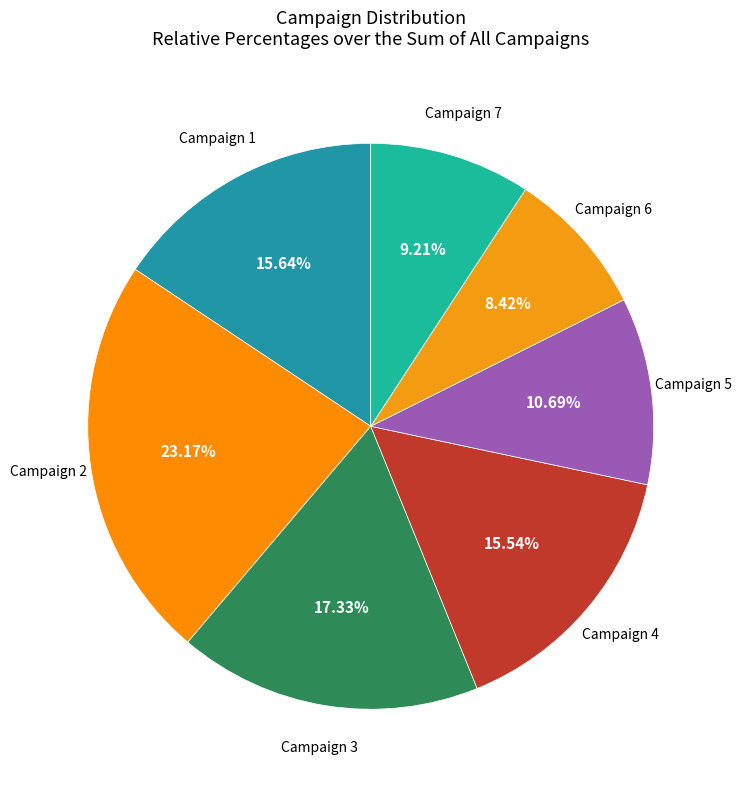

Which slice is the largest?

Campaign 2